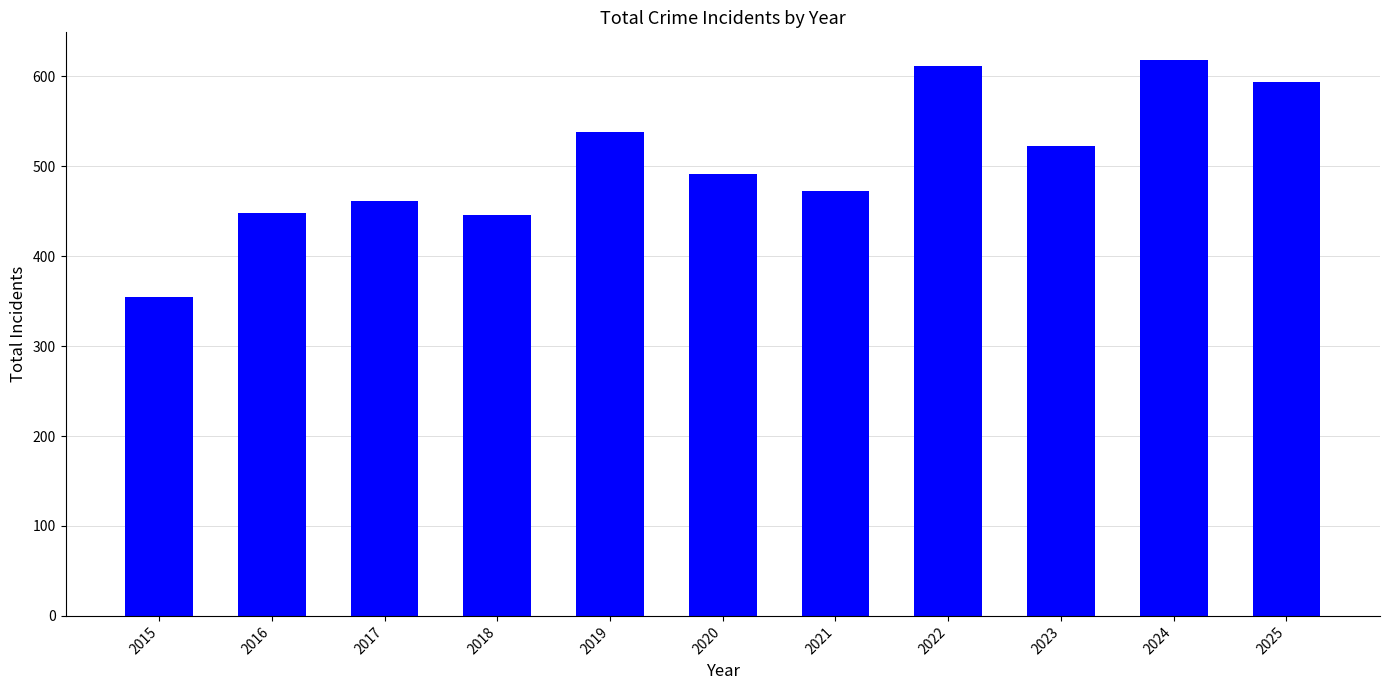

What is the change in value from 2020 to 2021?

-19